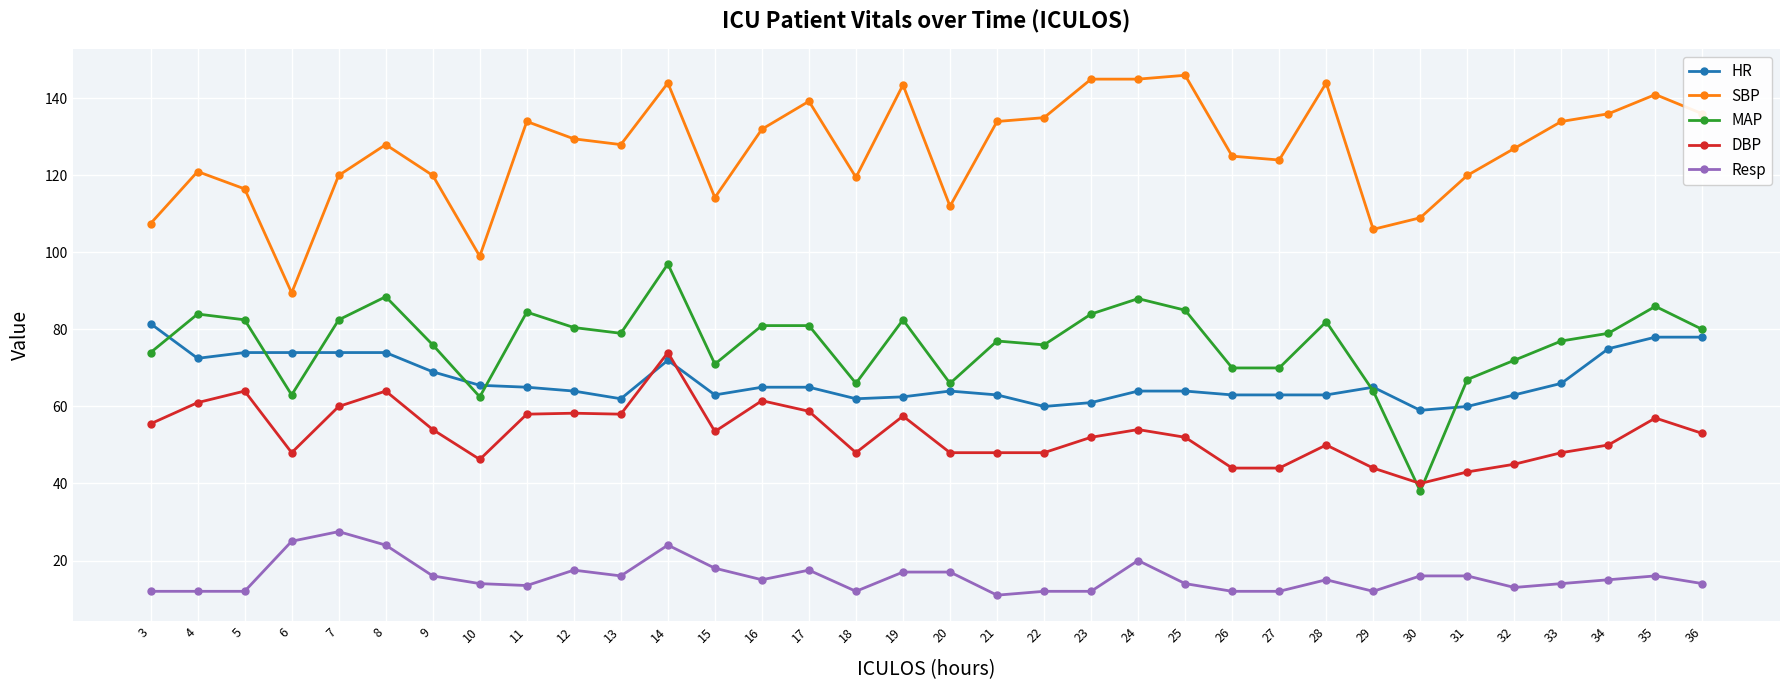

True or false: DBP and SBP cross at least once.

False